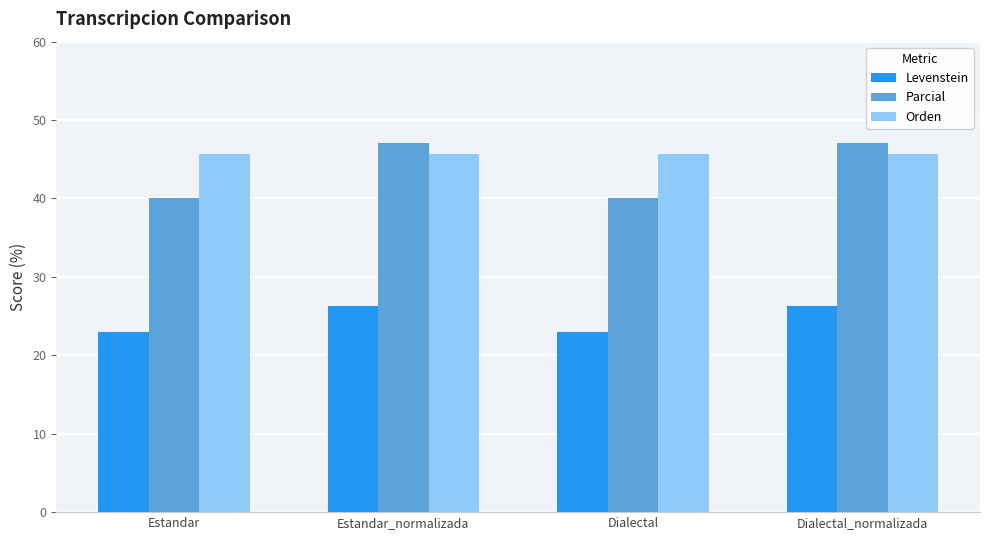

How many groups of bars are there?

4